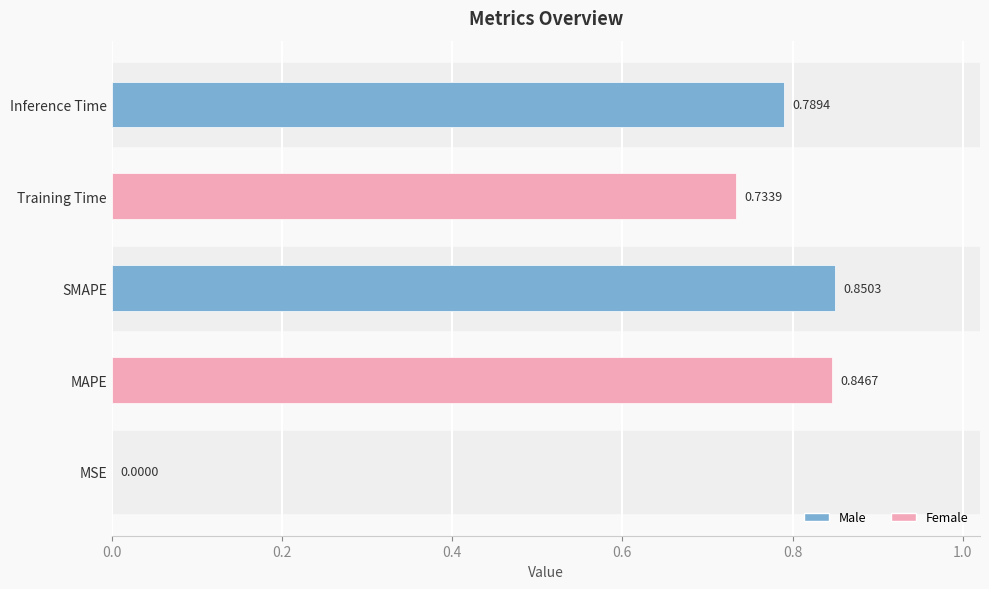

Are the bars horizontal?

Yes